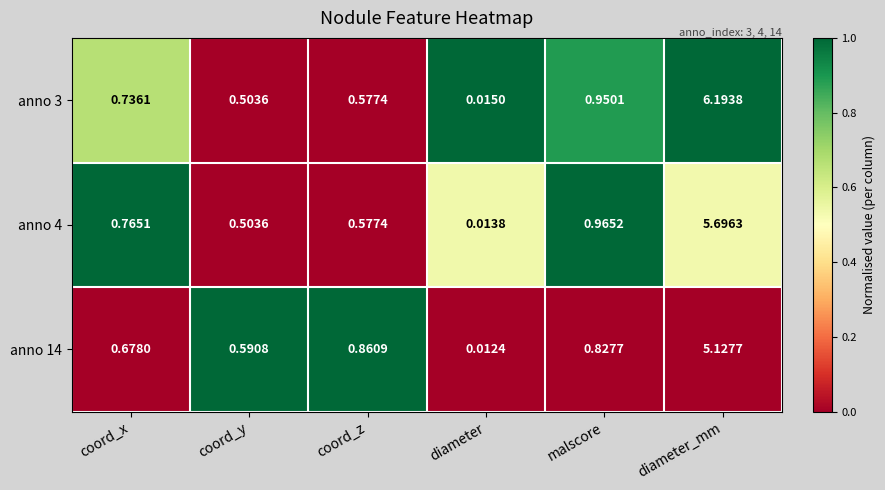

At which label is anno 3 closest to 3?

malscore